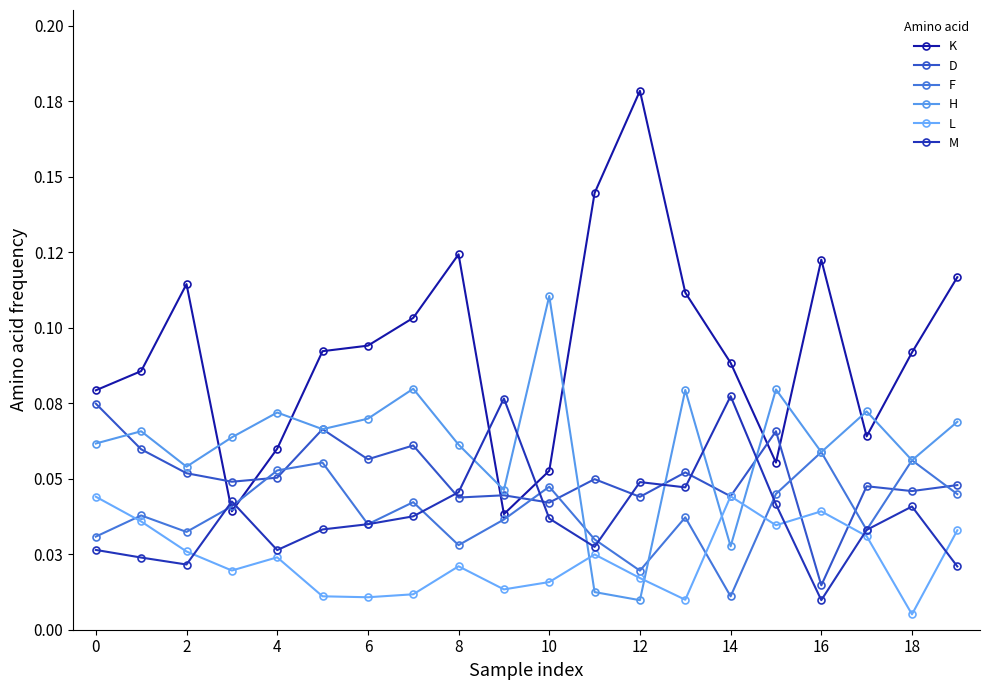

Reading left to right, transcribe all the data shown in this chart.

K: 0.1	0.1	0.1	0.0	0.1	0.1	0.1	0.1	0.1	0.0	0.1	0.1	0.2	0.1	0.1	0.1	0.1	0.1	0.1	0.1
D: 0.1	0.1	0.1	0.0	0.1	0.1	0.1	0.1	0.0	0.0	0.0	0.0	0.0	0.1	0.0	0.1	0.0	0.0	0.0	0.0
F: 0.0	0.0	0.0	0.0	0.1	0.1	0.0	0.0	0.0	0.0	0.0	0.0	0.0	0.0	0.0	0.0	0.1	0.0	0.1	0.0
H: 0.1	0.1	0.1	0.1	0.1	0.1	0.1	0.1	0.1	0.0	0.1	0.0	0.0	0.1	0.0	0.1	0.1	0.1	0.1	0.1
L: 0.0	0.0	0.0	0.0	0.0	0.0	0.0	0.0	0.0	0.0	0.0	0.0	0.0	0.0	0.0	0.0	0.0	0.0	0.0	0.0
M: 0.0	0.0	0.0	0.0	0.0	0.0	0.0	0.0	0.0	0.1	0.0	0.0	0.0	0.0	0.1	0.0	0.0	0.0	0.0	0.0